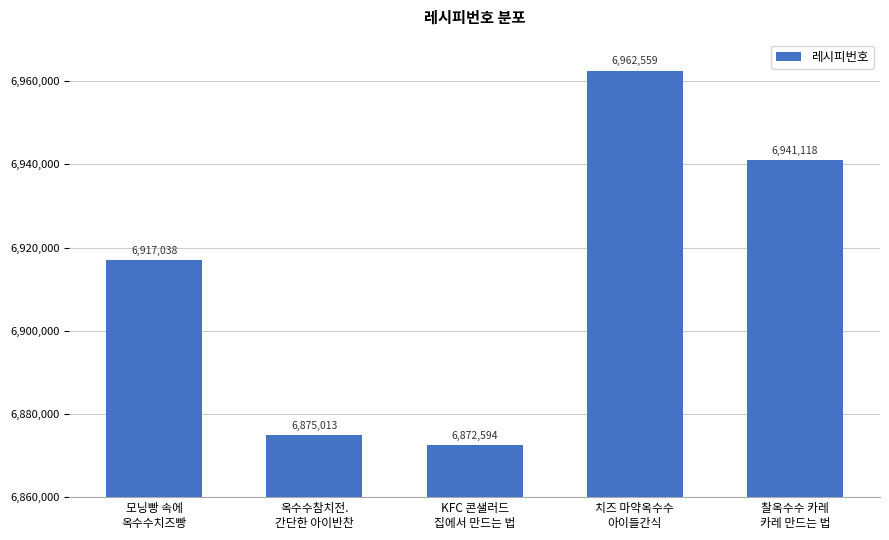

What is the change in value from 치즈 마약옥수수
아이들간식 to 찰옥수수 카레
카레 만드는 법?

-21441